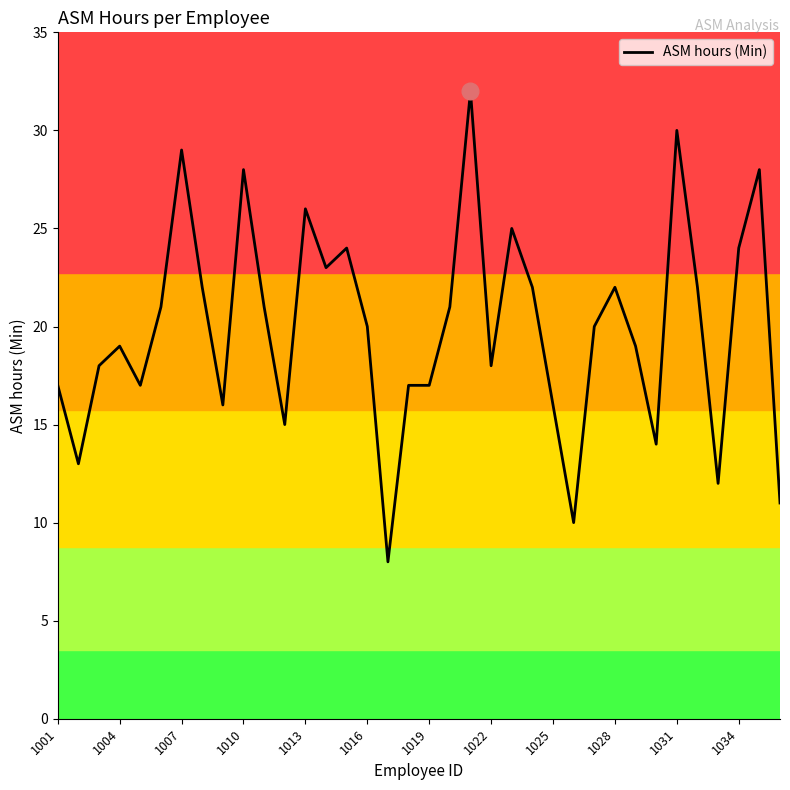

What is the difference between the maximum and minimum values?

24